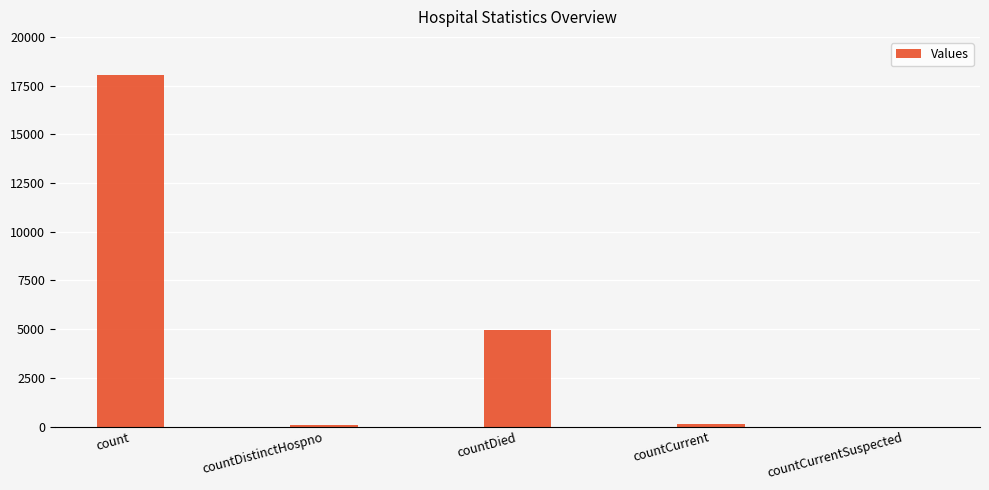

What is the sum of all values?

23200